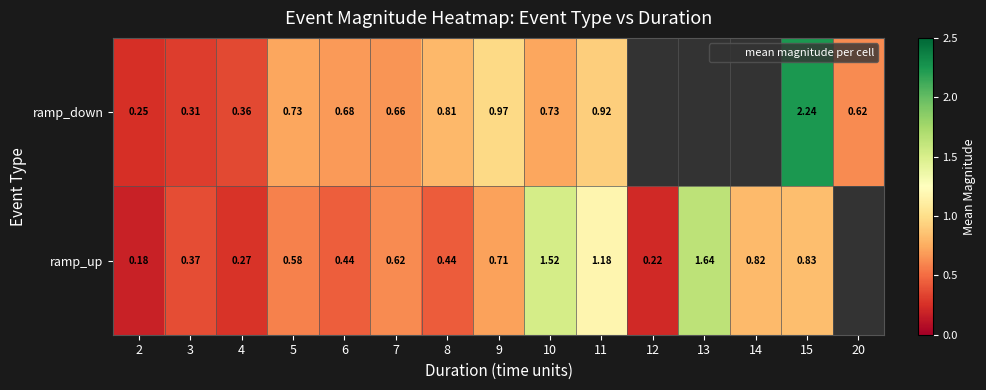

Where is ramp_up nearest to the value 0?

2